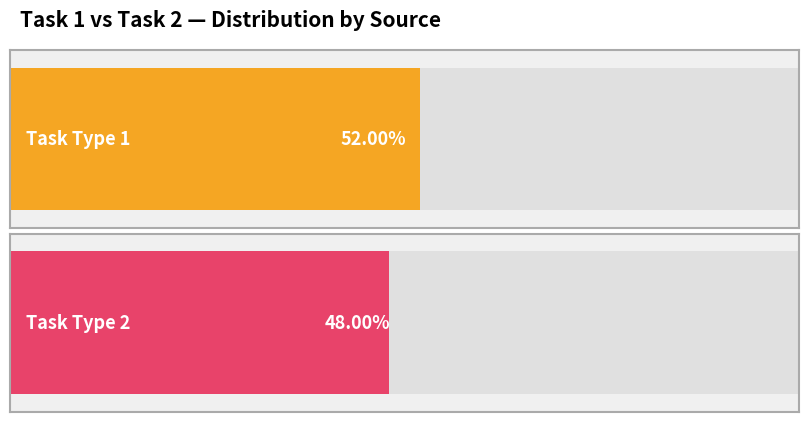

The Task 2 series shows 1 at 20120324ML. True or false?

False